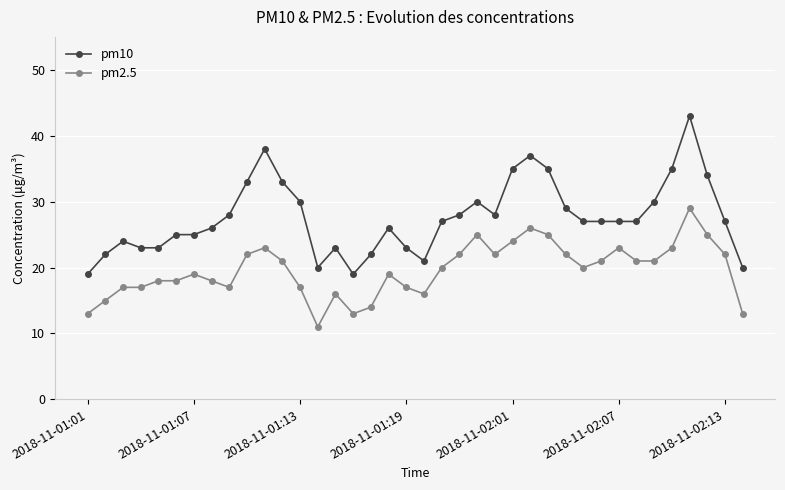

Reading left to right, what are all the values shown in this chart?

pm10: 19	22	24	23	23	25	25	26	28	33	38	33	30	20	23	19	22	26	23	21	27	28	30	28	35	37	35	29	27	27	27	27	30	35	43	34	27	20
pm2.5: 13	15	17	17	18	18	19	18	17	22	23	21	17	11	16	13	14	19	17	16	20	22	25	22	24	26	25	22	20	21	23	21	21	23	29	25	22	13